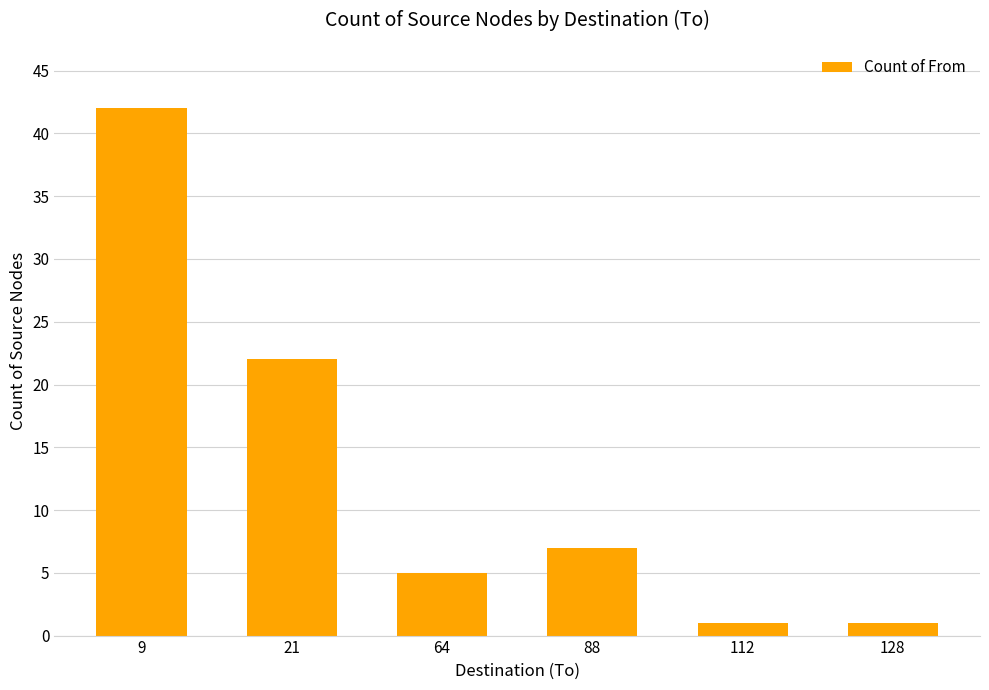

Are the bars grouped side by side (vs. stacked)?

No